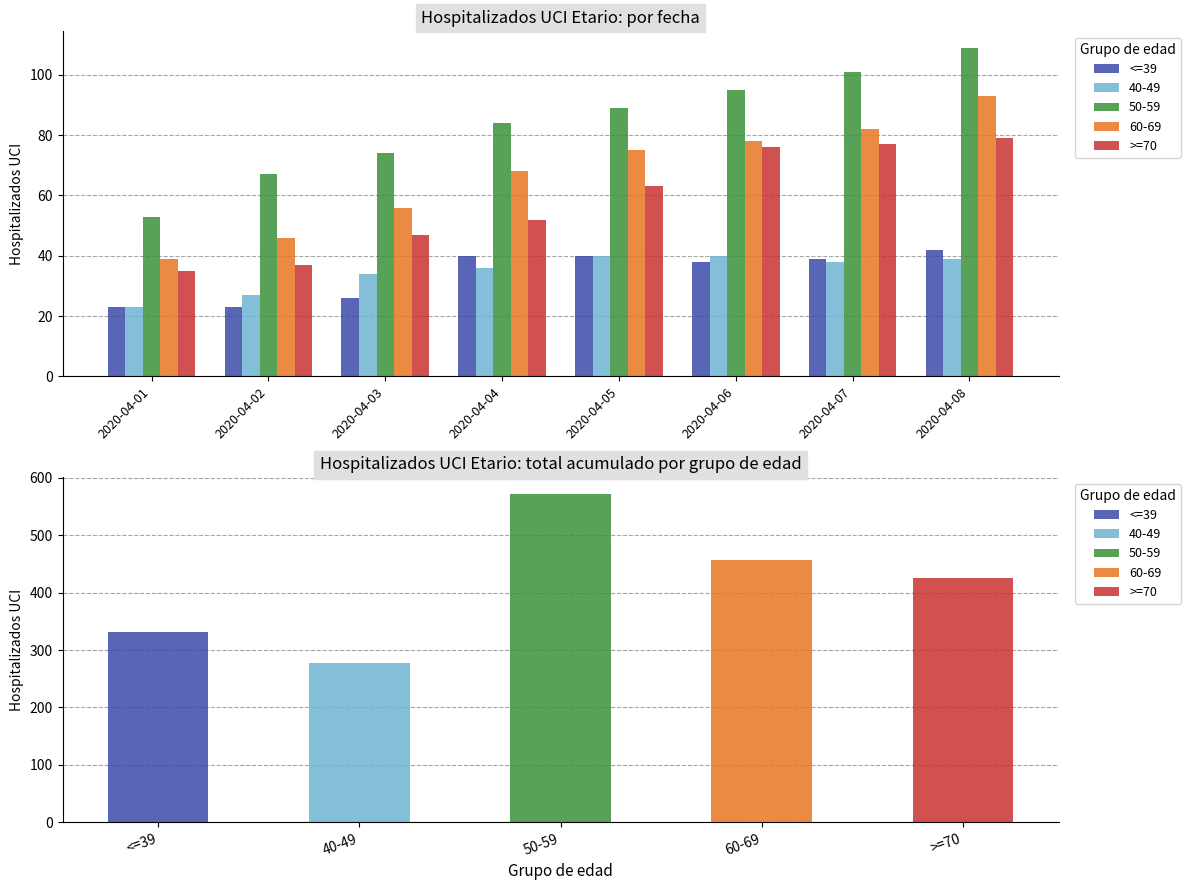

Rank the categories by <=39 value from highest to lowest.

2020-04-08, 2020-04-04, 2020-04-05, 2020-04-07, 2020-04-06, 2020-04-03, 2020-04-01, 2020-04-02